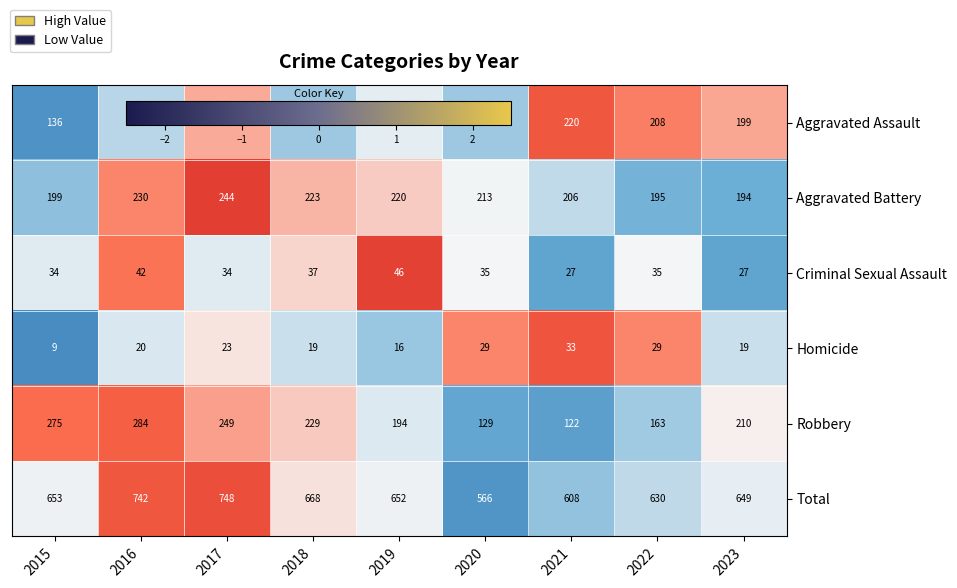

List the series in order of their peak value, lowest first.

Homicide, Criminal Sexual Assault, Aggravated Assault, Aggravated Battery, Robbery, Total